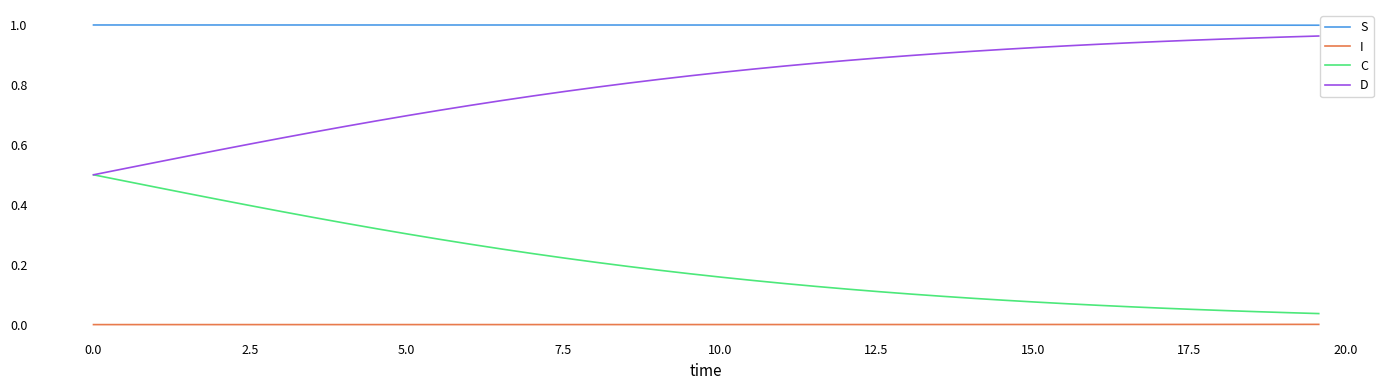

List the series in order of their overall mean, lowest first.

I, C, D, S